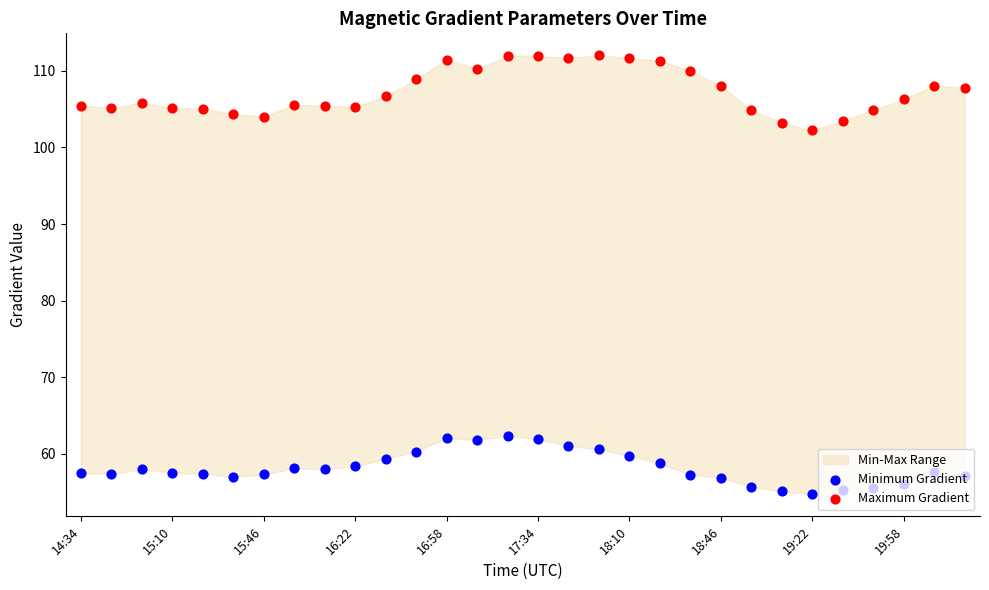

Which series has the largest Y range (max minus min)?

Maximum Gradient